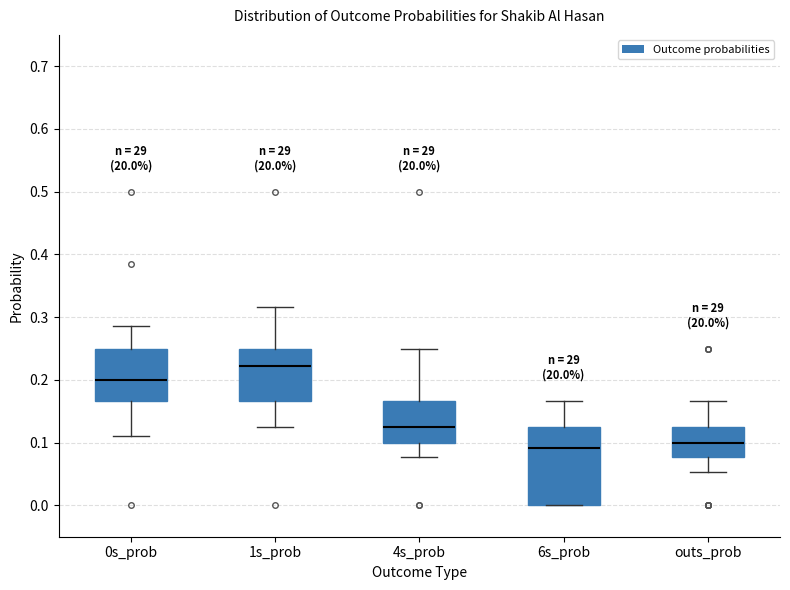

Reading left to right, transcribe this box plot: for each box, give where its median line is, the range the box spans, and where its two whiskers end, as read against the y-axis. The values are not printed on the chart, so give them approximately, as read against the axis.

0s_prob: median 0.20, box 0.17 to 0.25, whiskers 0.11 to 0.29
1s_prob: median 0.22, box 0.17 to 0.25, whiskers 0.13 to 0.32
4s_prob: median 0.13, box 0.10 to 0.17, whiskers 0.08 to 0.25
6s_prob: median 0.09, box 0.00 to 0.13, whiskers 0.00 to 0.17
outs_prob: median 0.10, box 0.08 to 0.13, whiskers 0.05 to 0.17